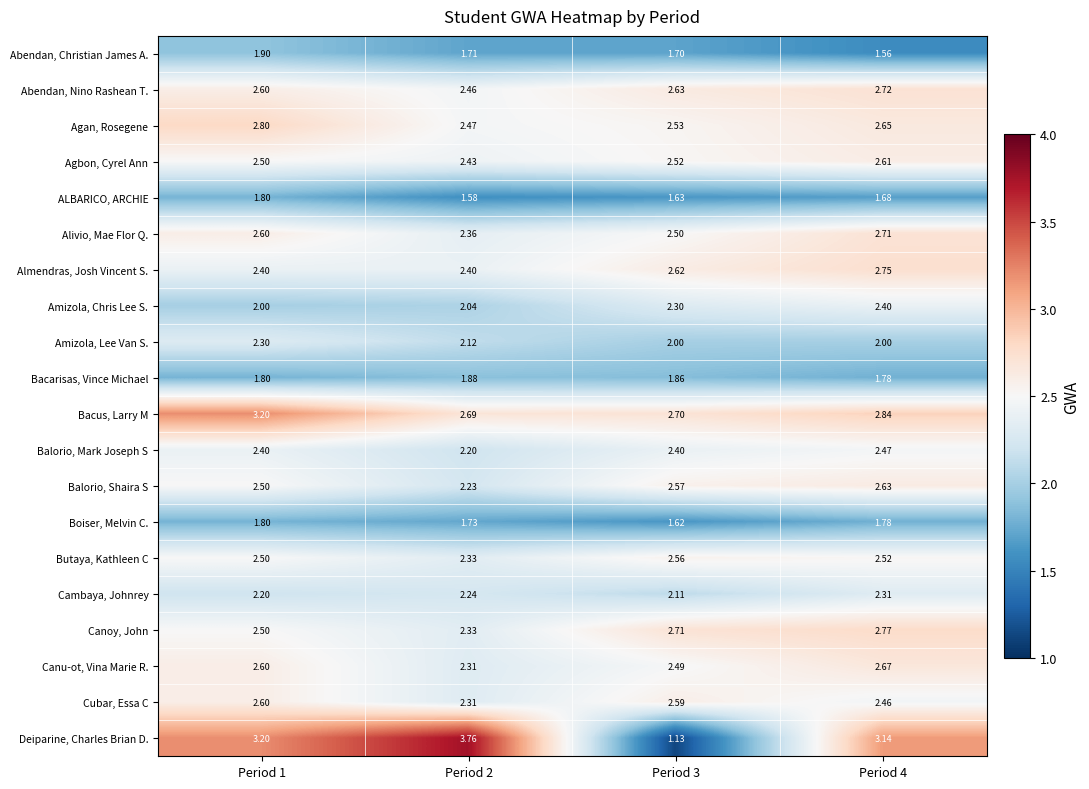

What is the total value across all series at Period 1?

48.2